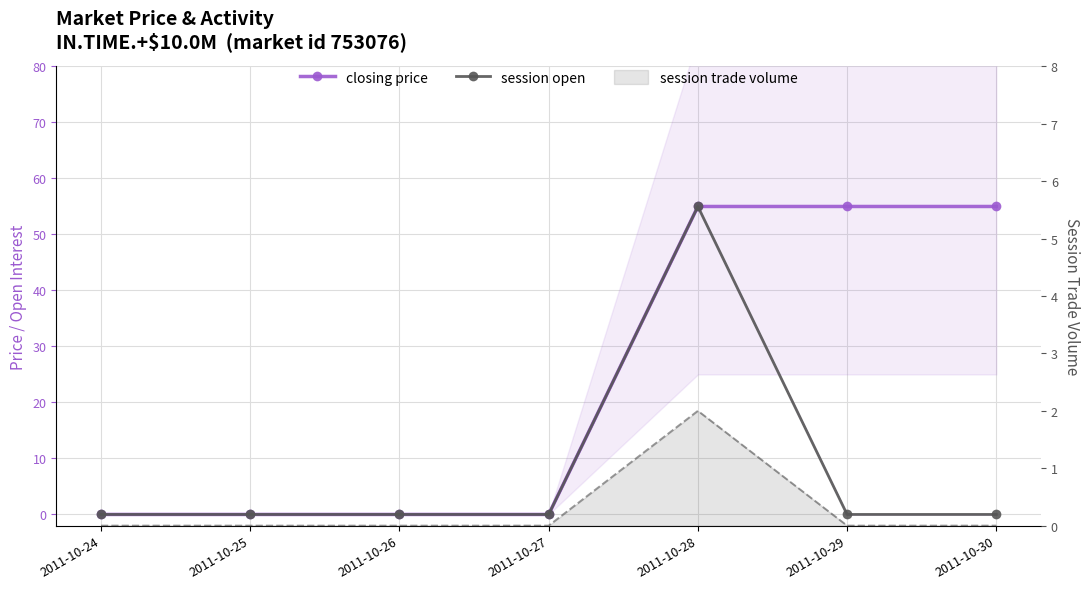

Which series has the widest spread of values?

closing price